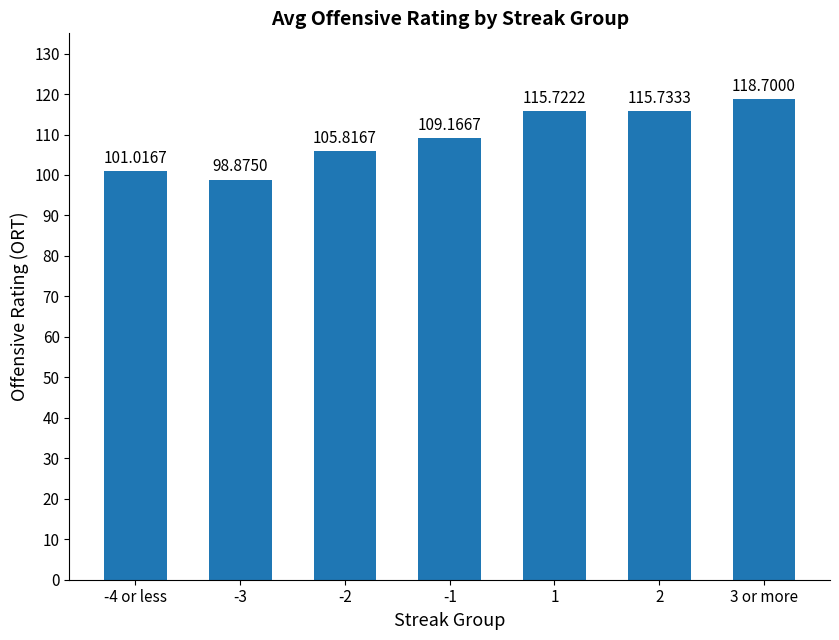

Read the value at 1.

115.7